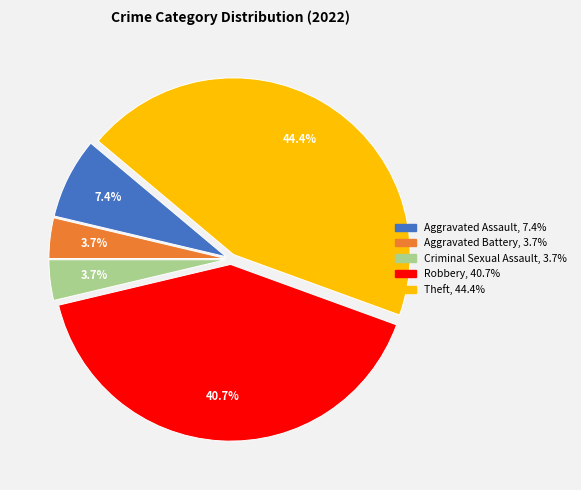

To the nearest percent, what percentage of the pie is Criminal Sexual Assault?

4%